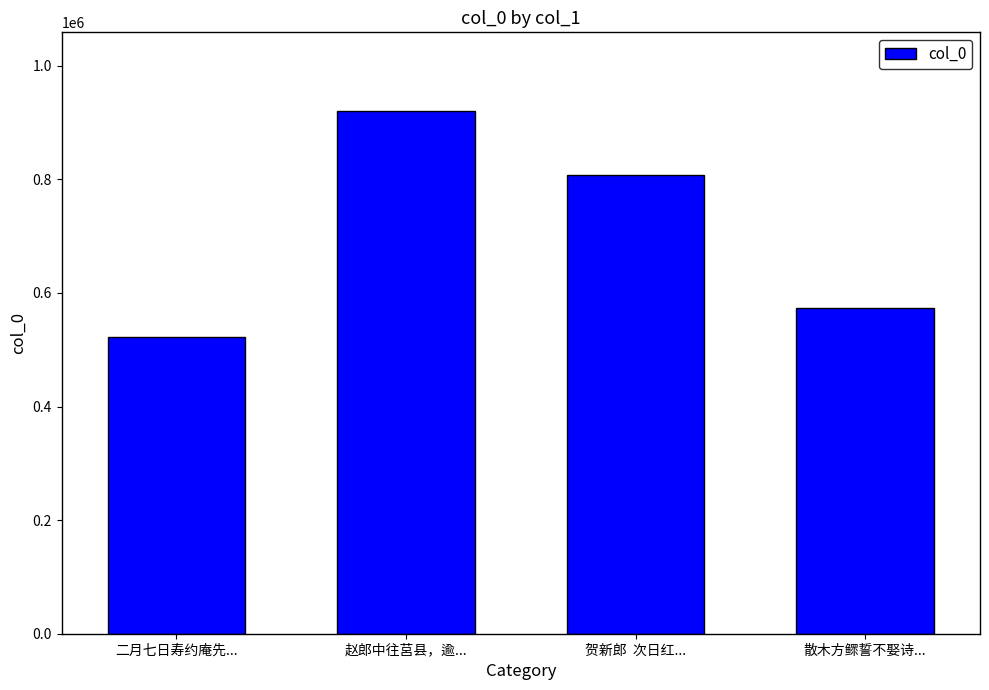

How many values are between 572807 and 920835?

3